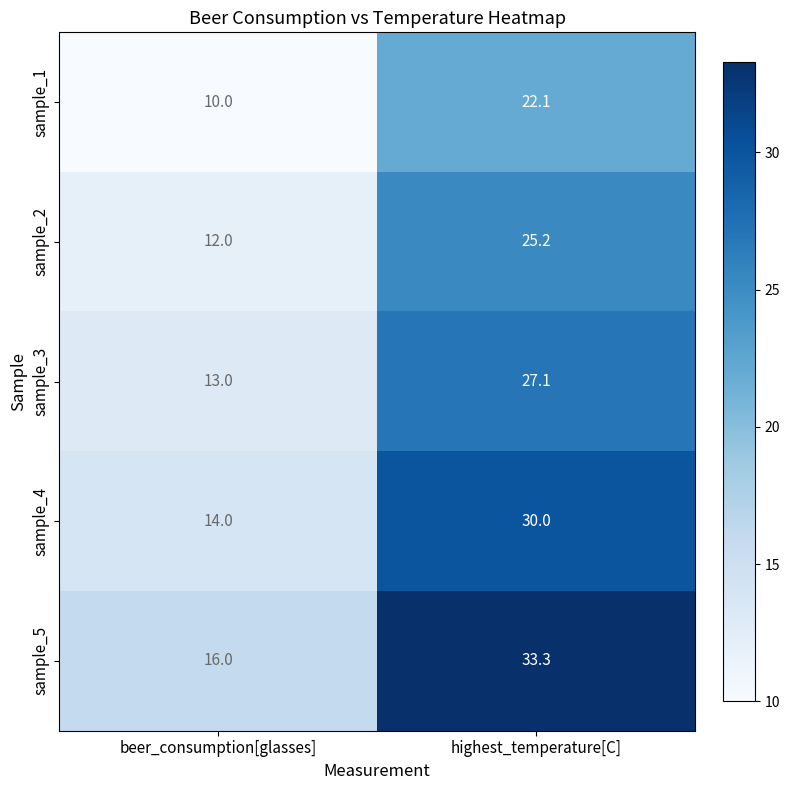

What is the difference between the maximum and minimum values in the sample_3 series?

14.1